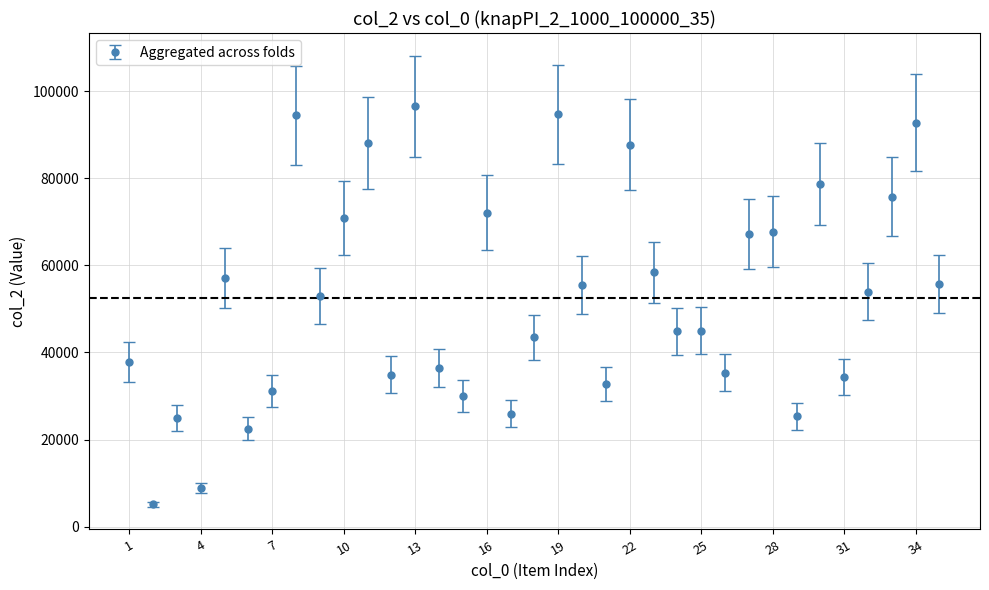

What is the difference between the maximum and minimum values?

91458